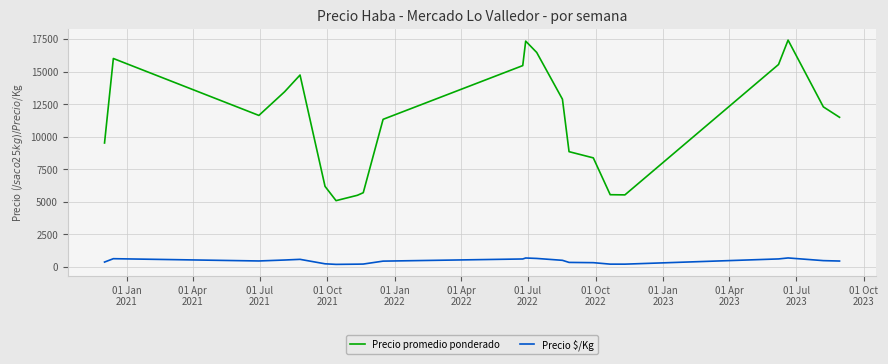

What is the lowest value of the Precio promedio ponderado series?

5093.7